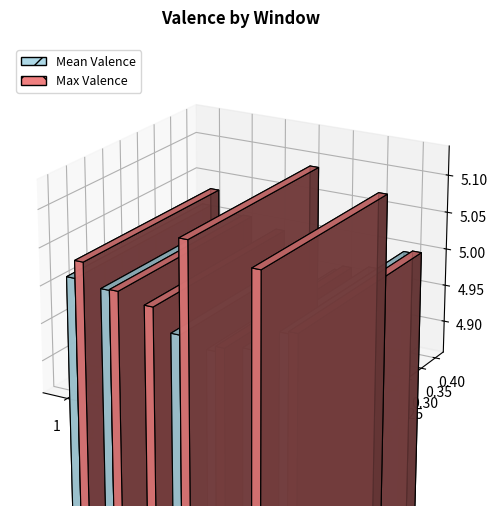

What is the difference between the maximum and minimum values in the Max Valence series?

0.1